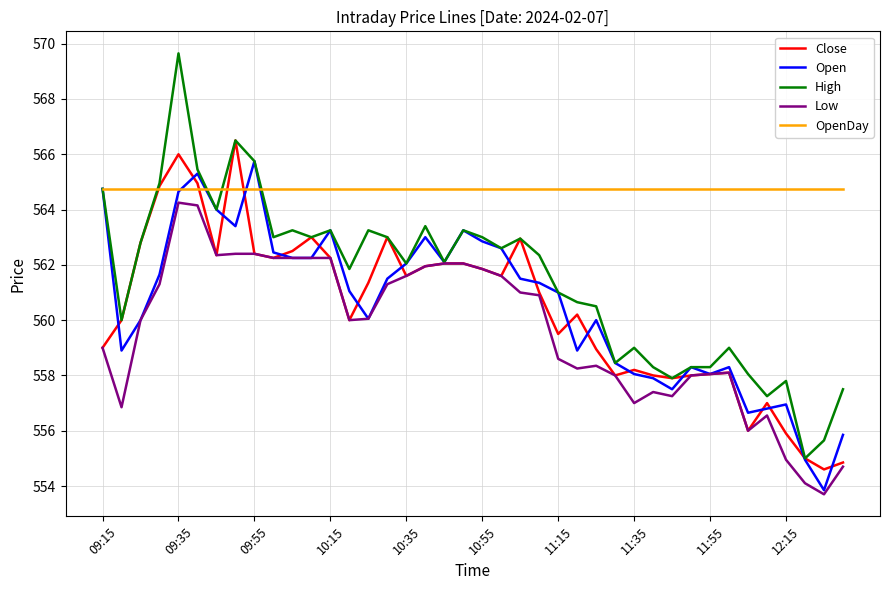

True or false: Open has more than 0 interior local peaks.

True